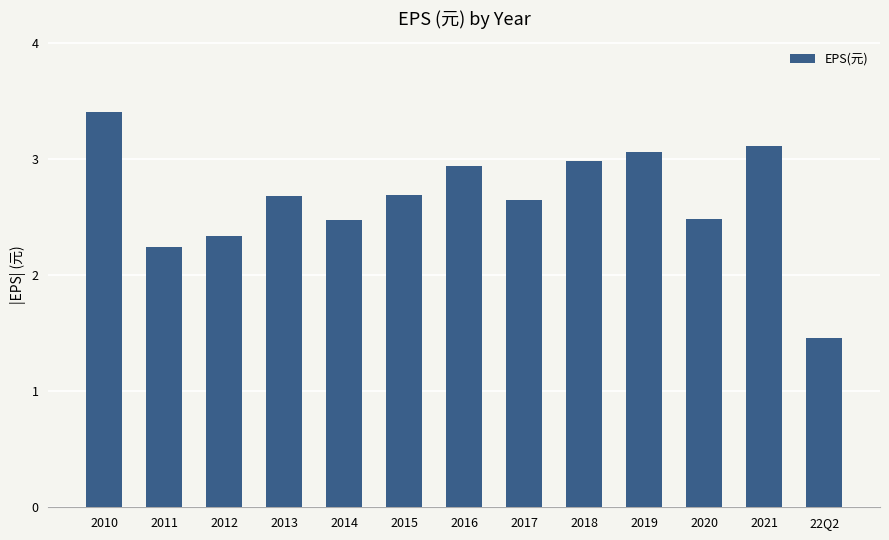

What is the sum of all values?

34.5